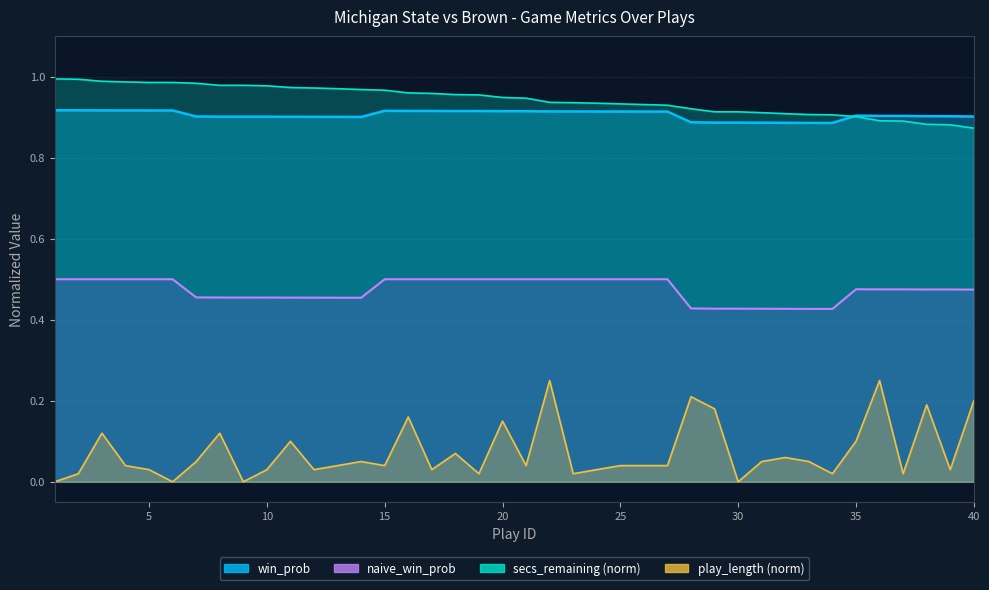

What is the value of the win_prob point at the 18th from the left?

0.9